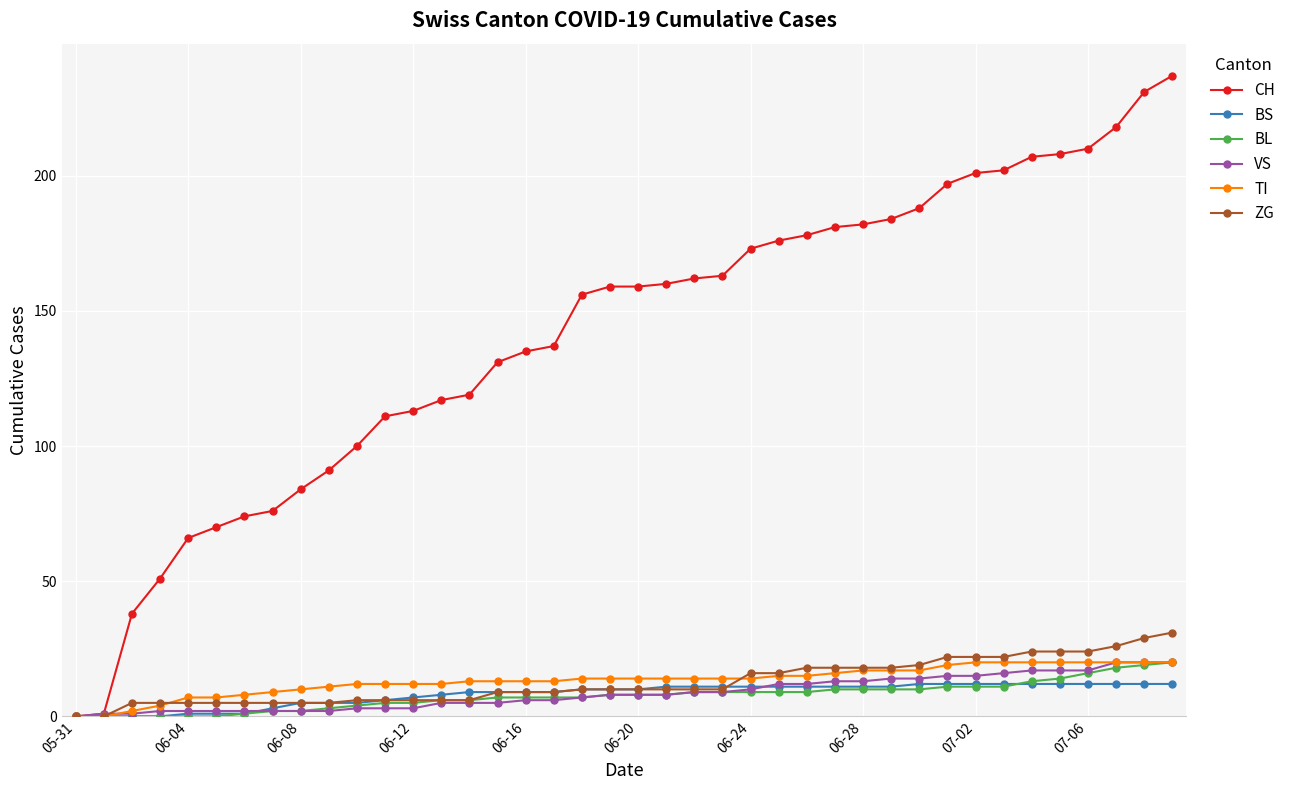

Which series has the largest total across all categories?

CH